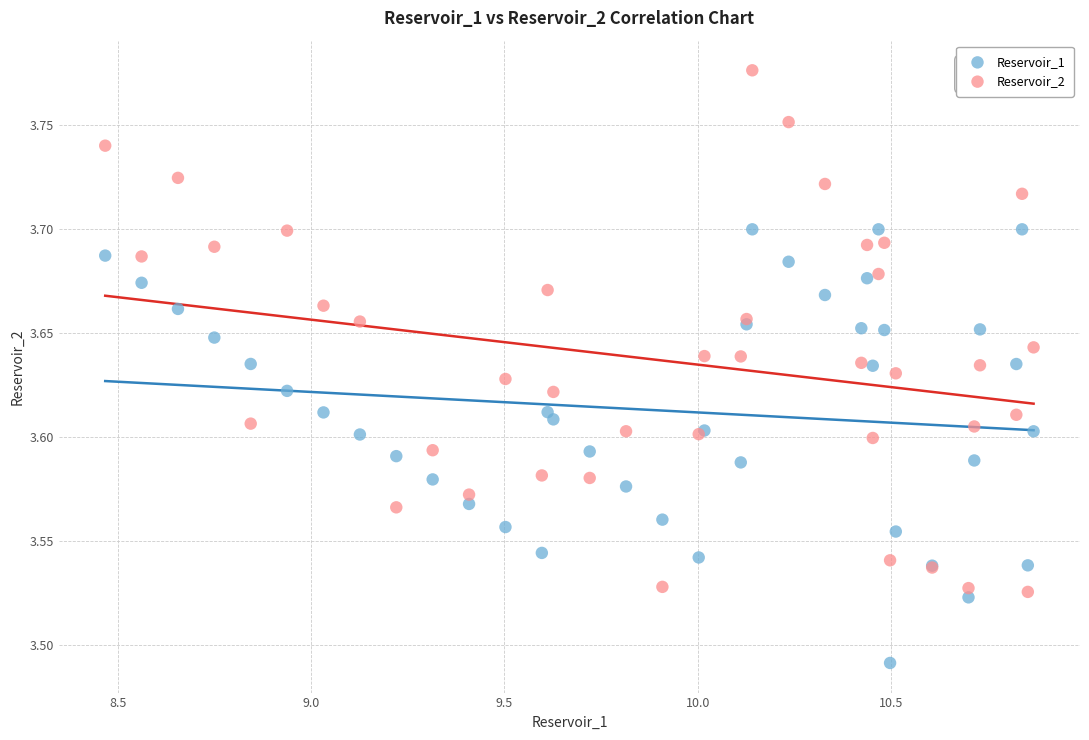

Which series has the widest spread of Y values?

Reservoir_2